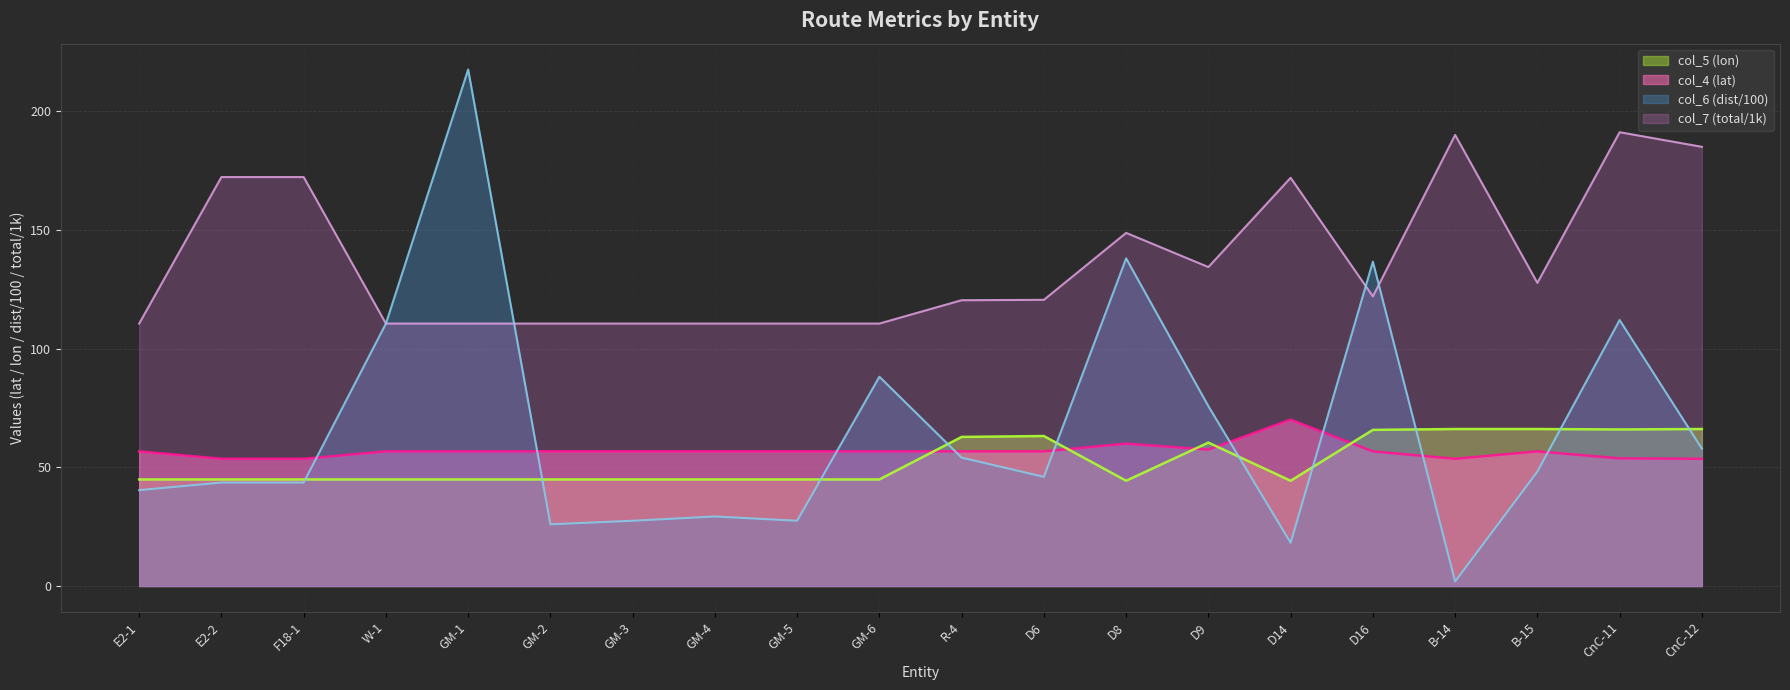

True or false: col_6 (dist) and col_7 (total) cross at least once.

True